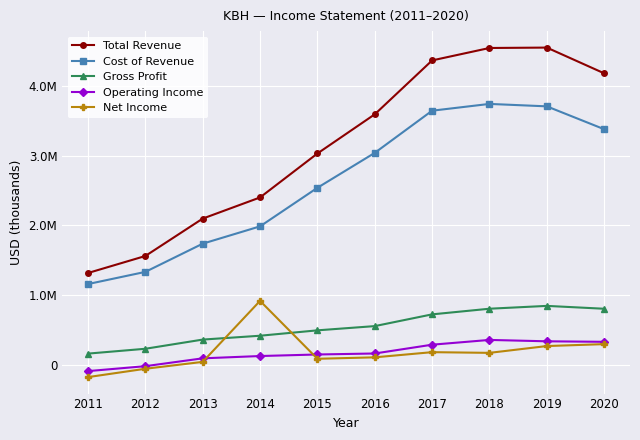

True or false: Gross Profit has a value of 802700 at 2020.

True